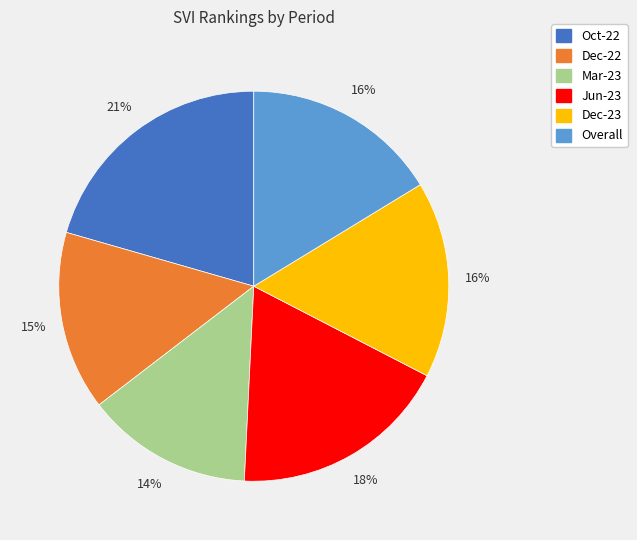

Which category has the smallest portion of the pie?

Mar-23